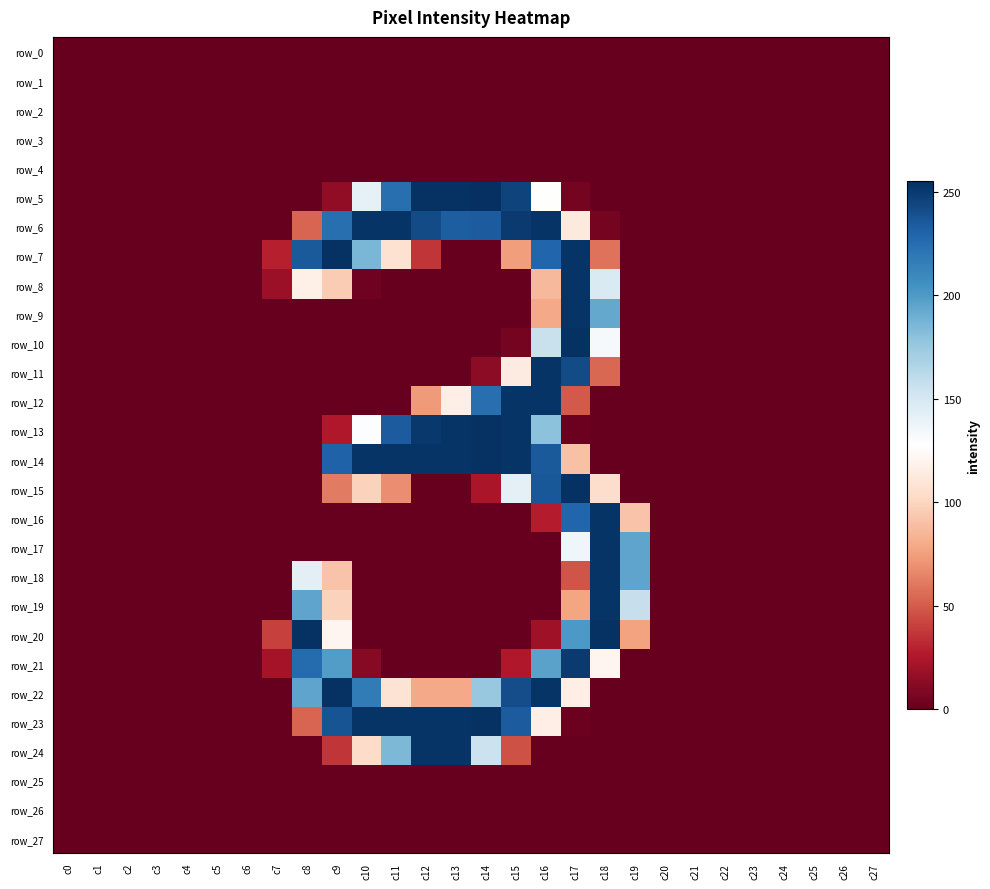

What is the highest value of the row_7 series?

254